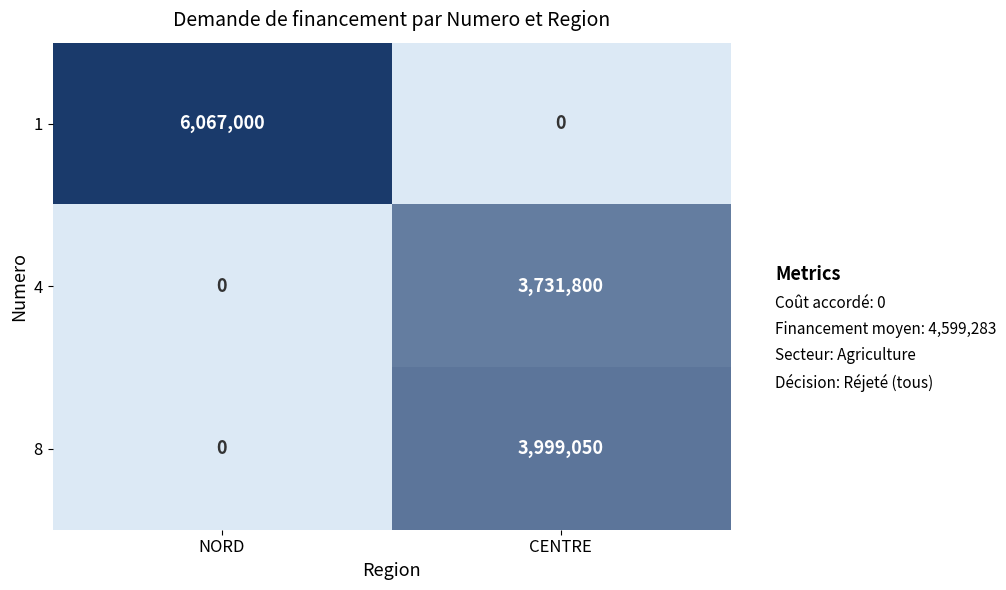

What is the total value across all series at NORD?

6067000